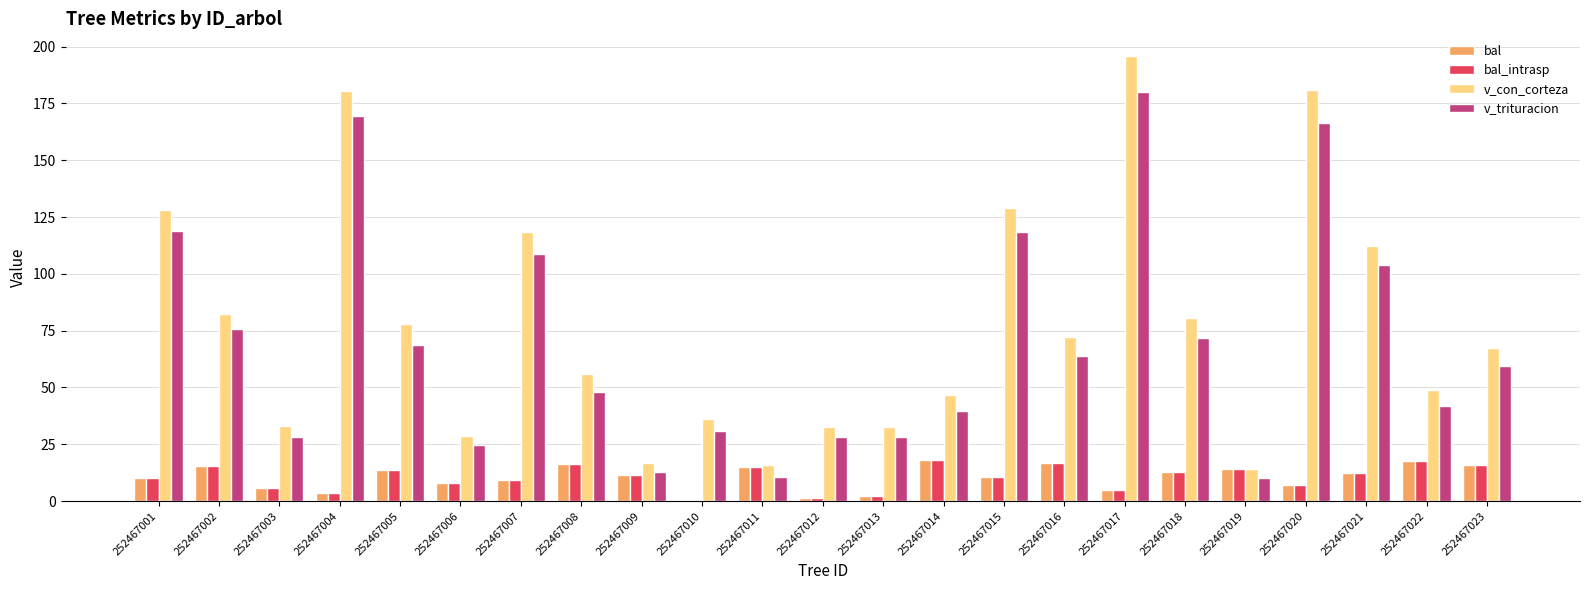

Which series changed the most between 252467001 and 252467006?

v_con_corteza